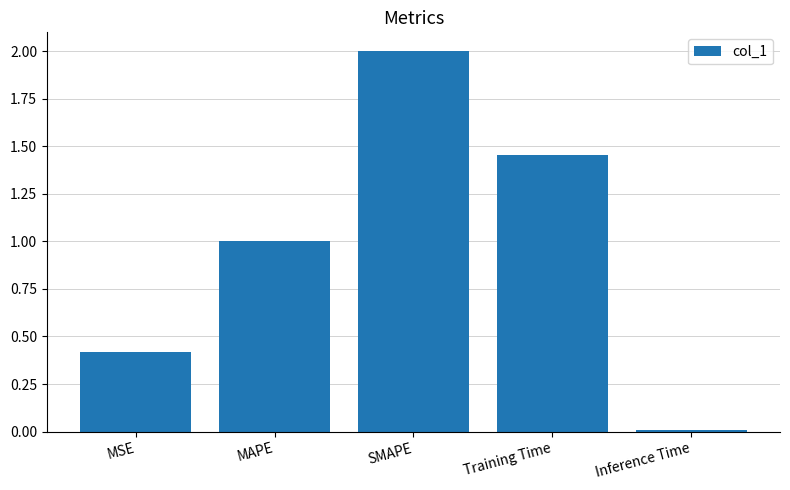

What is the difference between the maximum and minimum values?

2.0